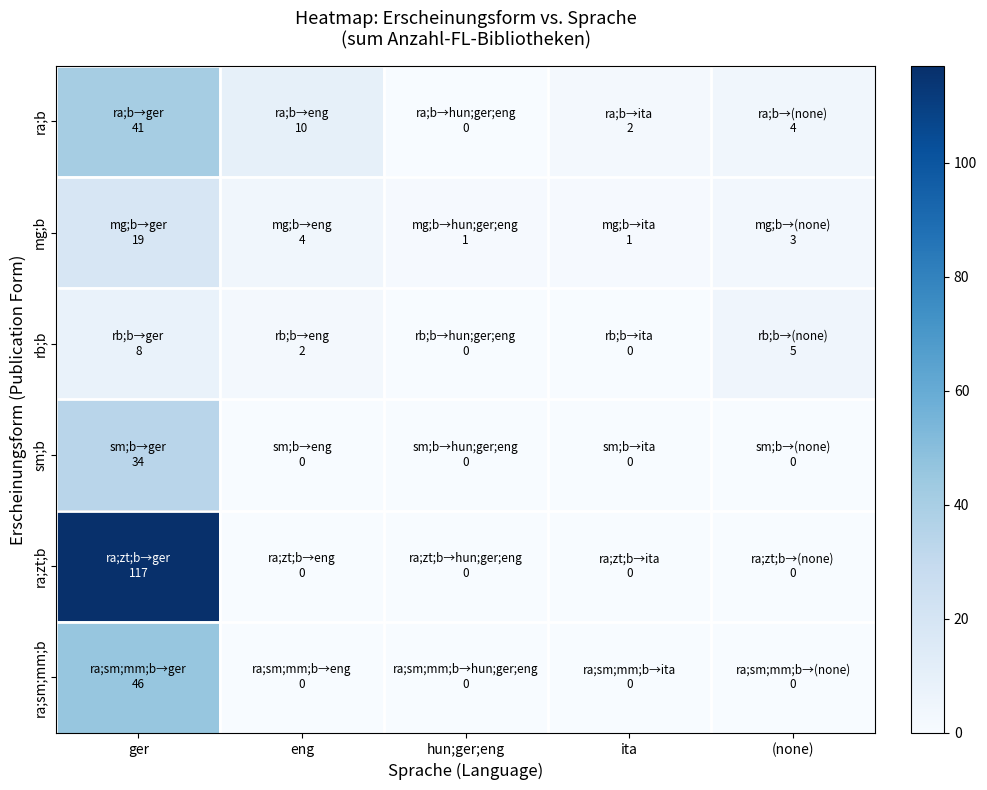

At how many categories does at least one series exceed 68?

1